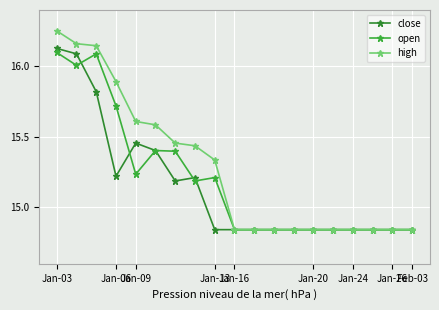

Count the open values in the range 14 to 15.

10